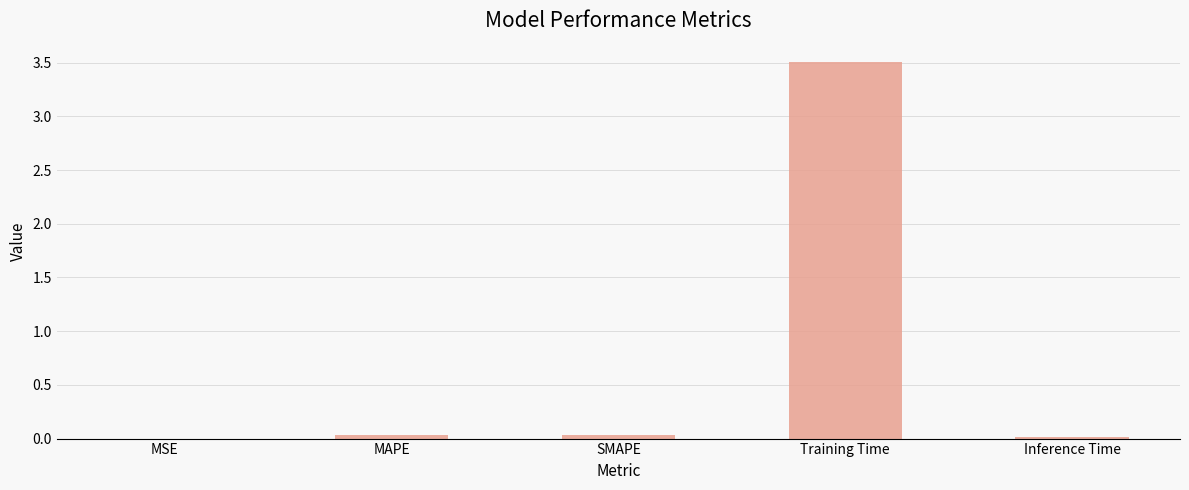

Which has a higher value, SMAPE or MSE?

SMAPE